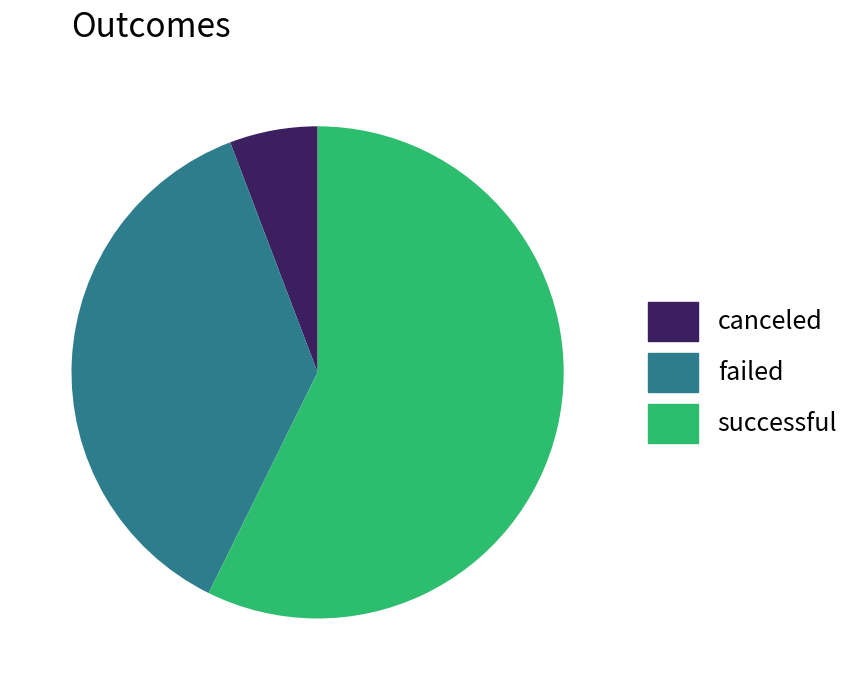

Which slice represents more than half of the pie?

successful